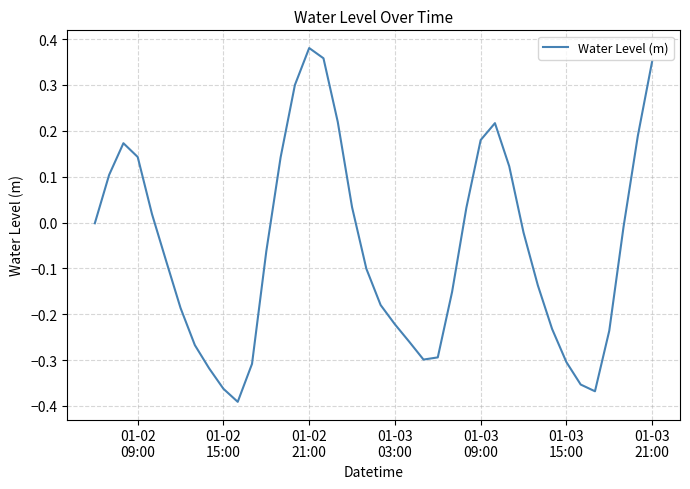

What is the difference between the maximum and minimum values?

0.8